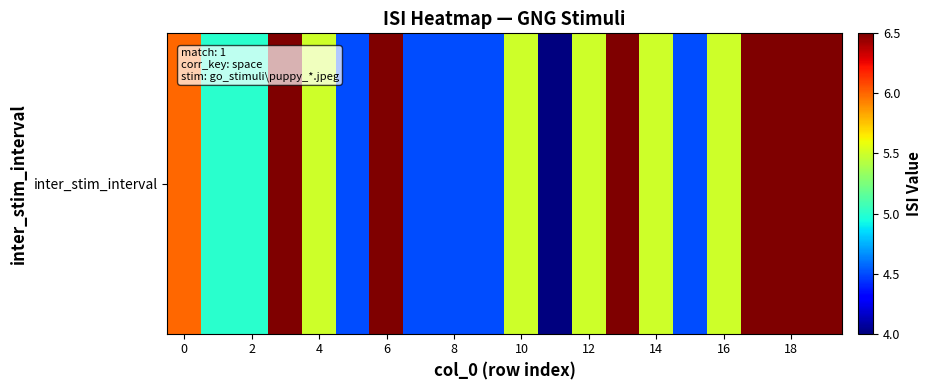

What is the change in value from 11 to 14?

+1.5